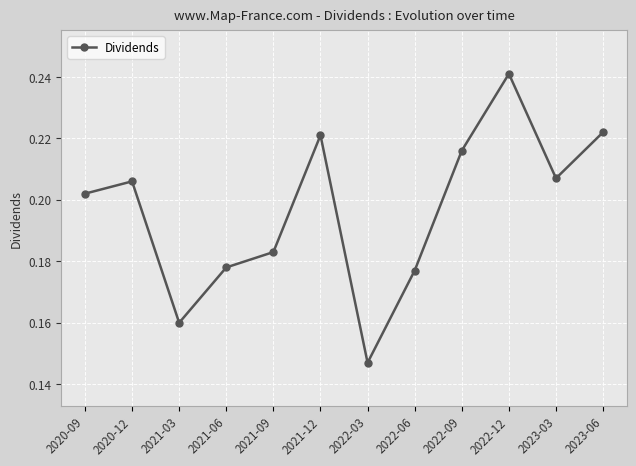

What position from the left is 2020-12?

2